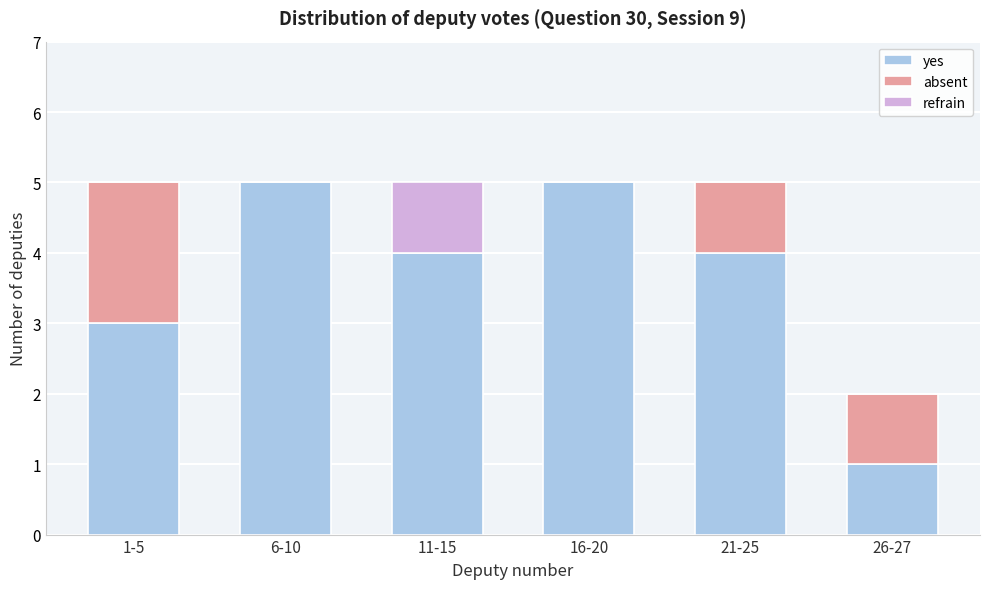

Reading left to right, list the values for the yes series.

1-5=3	6-10=5	11-15=4	16-20=5	21-25=4	26-27=1